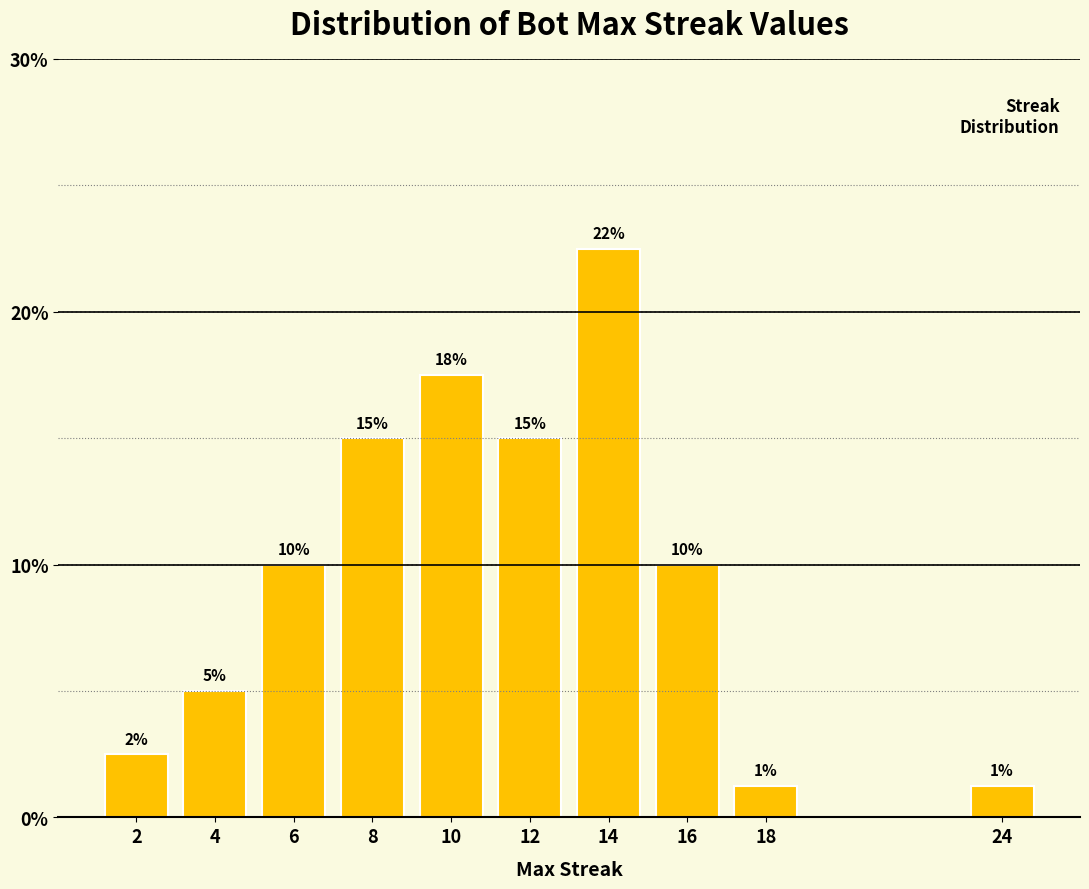

True or false: the data shows 30.0 at 14.

False